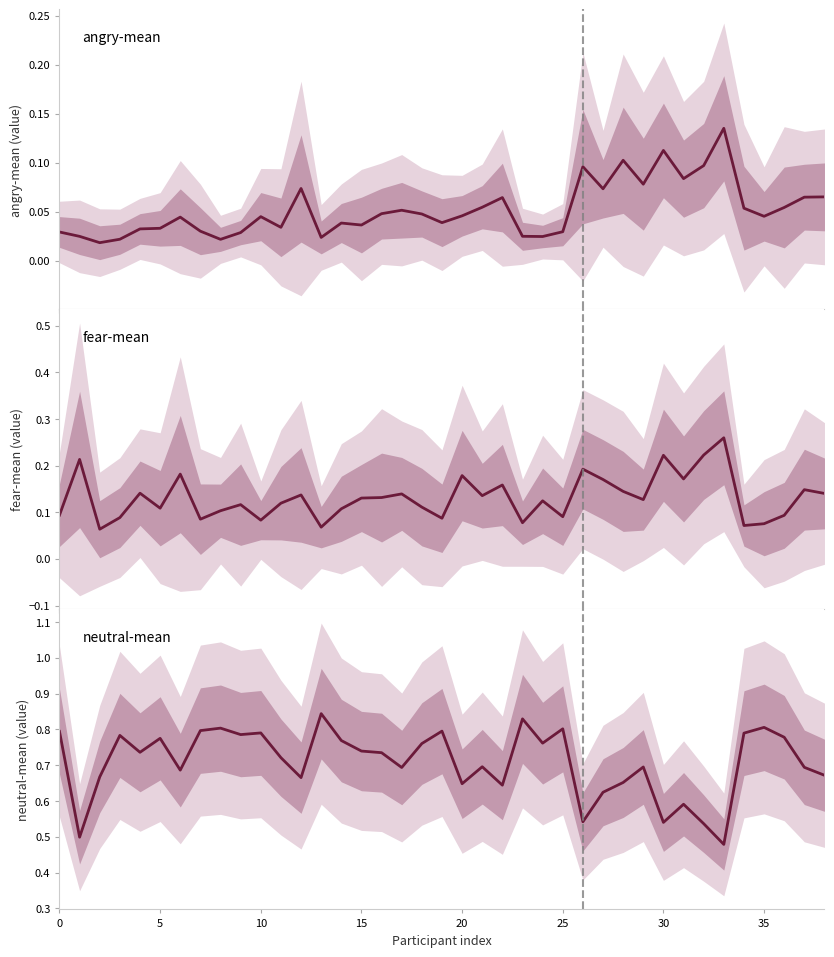

At how many categories does at least one series exceed 0?

39